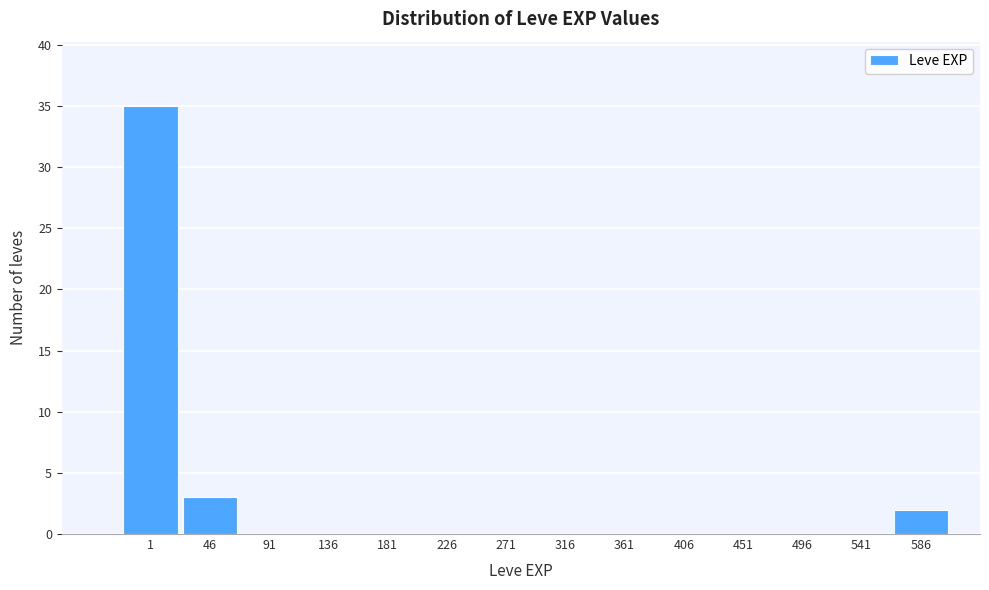

Reading right to left, what are all the values shown in this chart?

586=2	541=0	496=0	451=0	406=0	361=0	316=0	271=0	226=0	181=0	136=0	91=0	46=3	1=35